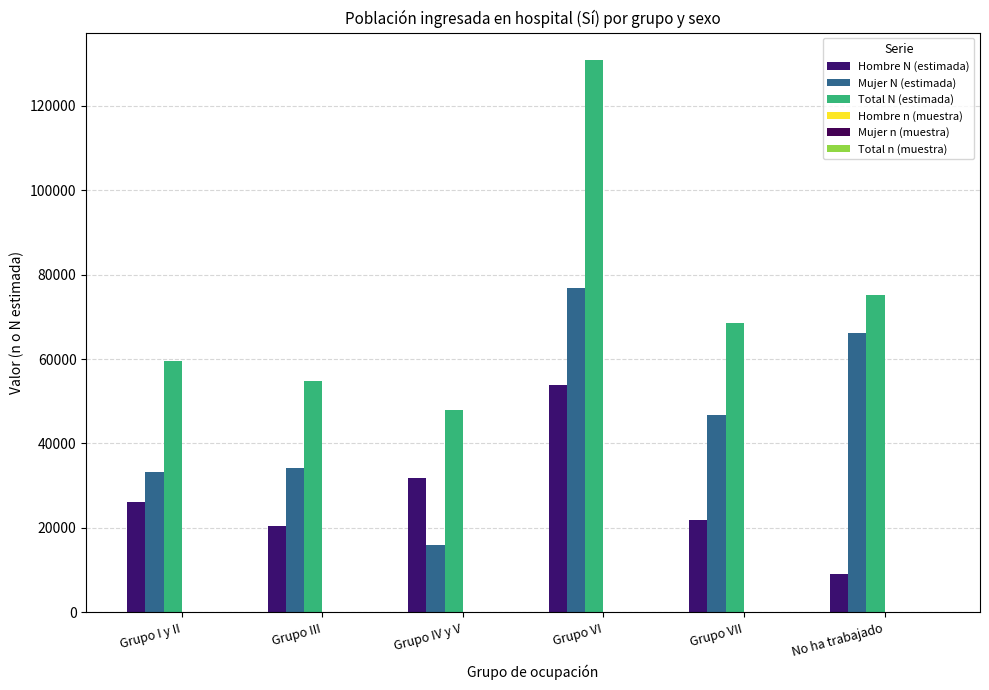

What is the difference between the highest and lowest values at Grupo III?

54795